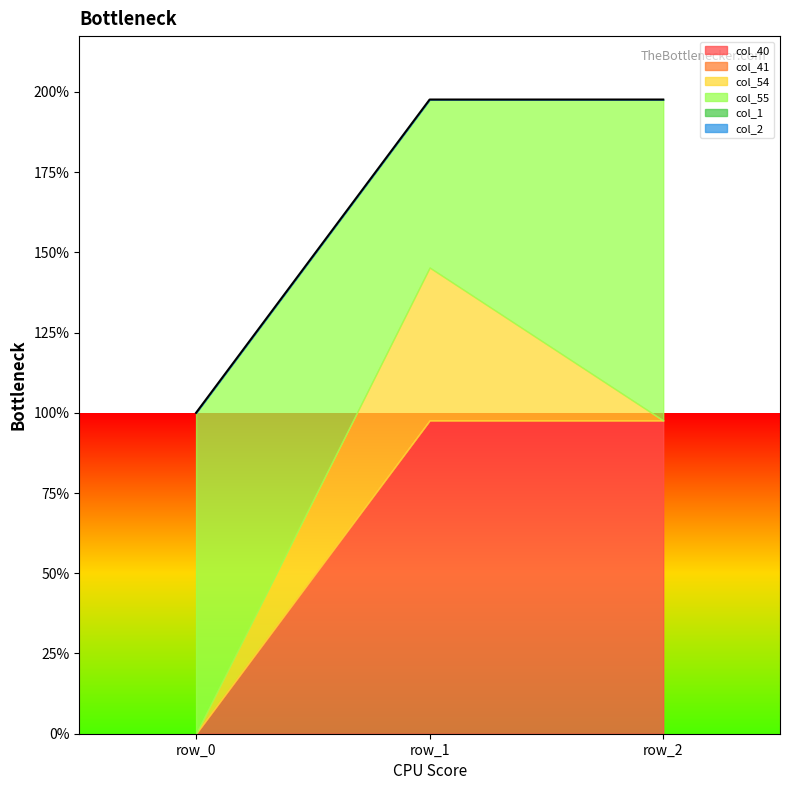

Reading left to right, extract all data points from this chart.

col_40: 0.0	1.0	1.0
col_41: 0.0	0.0	0.0
col_54: 0.0	0.5	0.0
col_55: 1.0	0.5	1.0
col_1: 0.0	0.0	0.0
col_2: 0.0	0.0	0.0